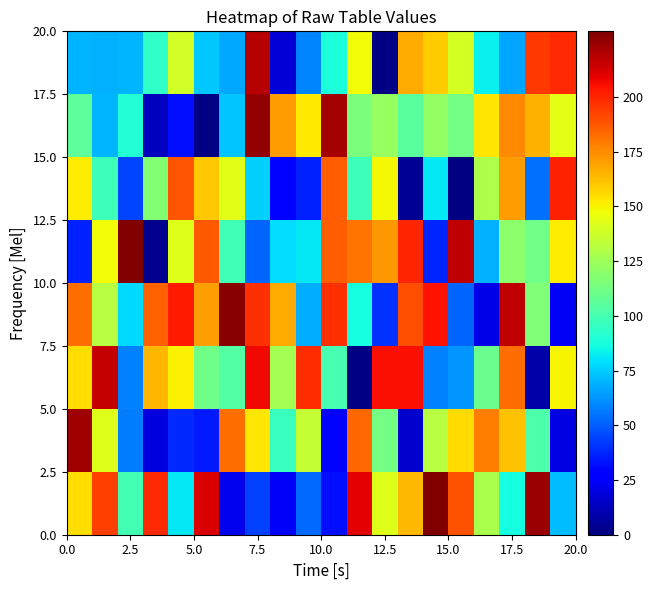

Which label corresponds to the largest value in the chart?

5.0